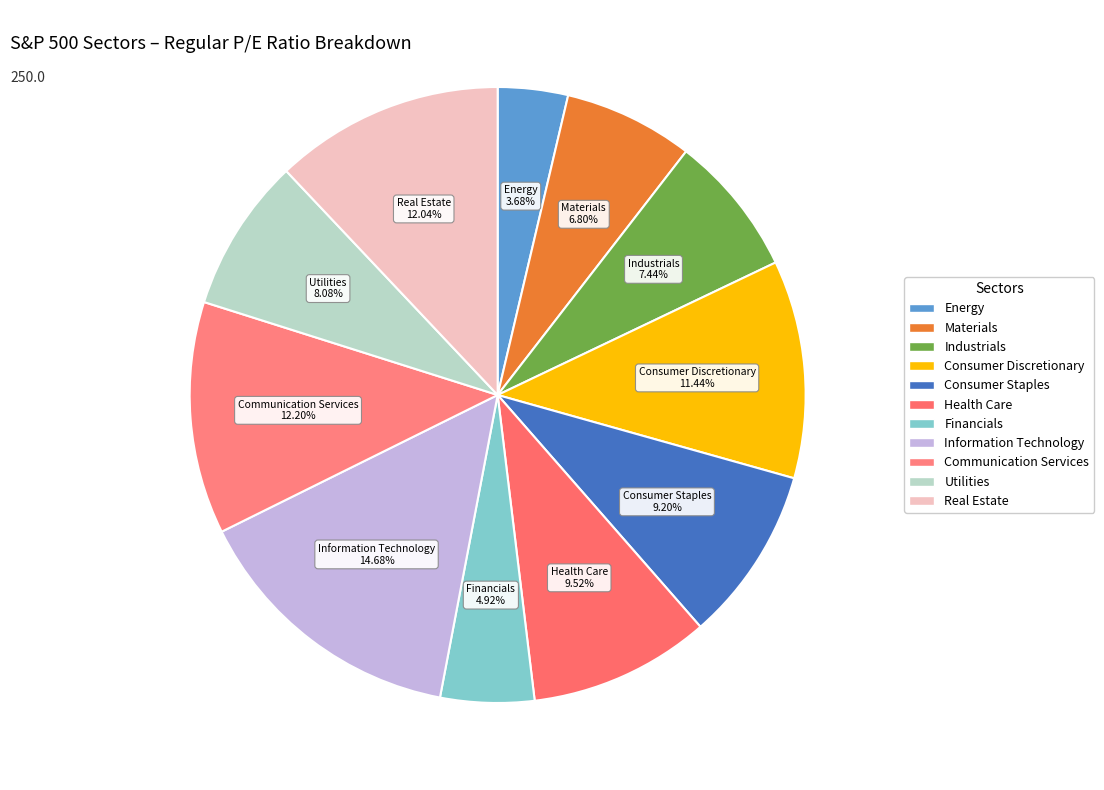

How many slices are in this pie chart?

11